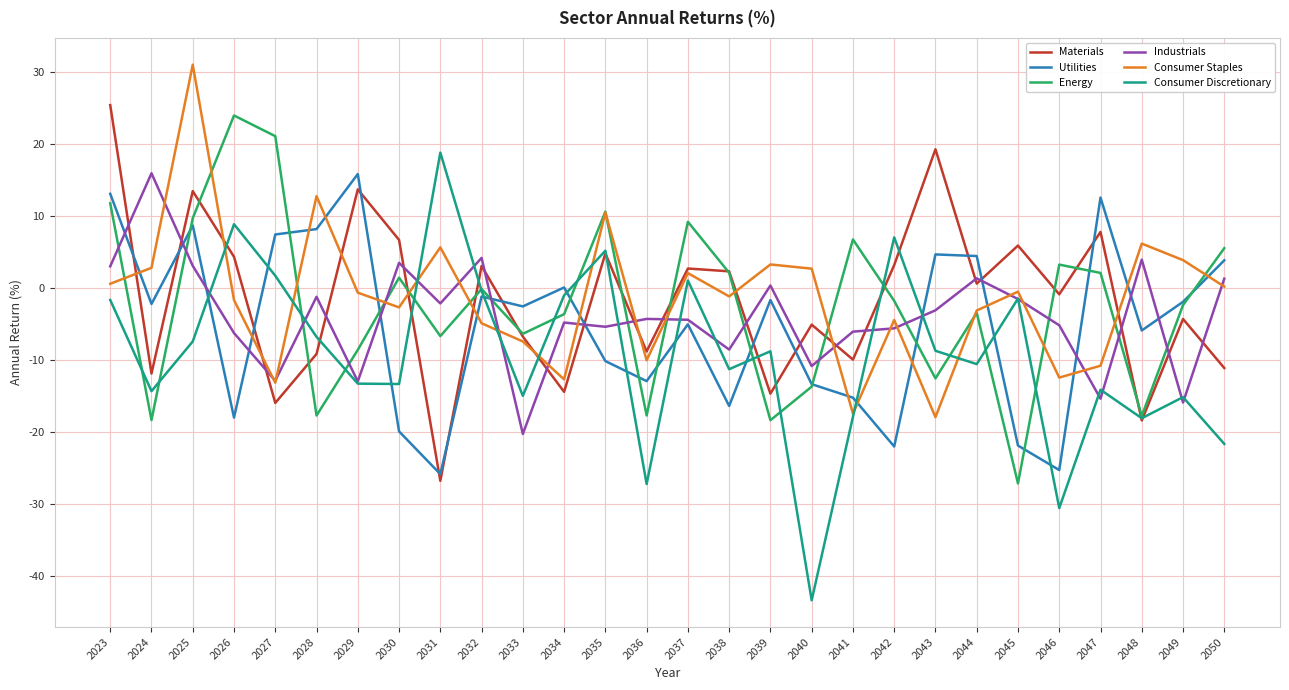

Between 2033 and 2050, which series saw the biggest shift?

Industrials